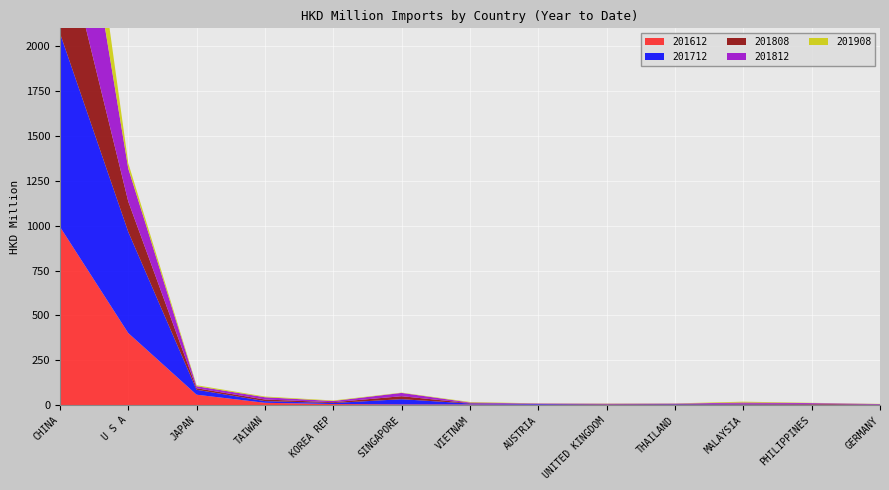

Reading right to left, what are all the values shown in this chart?

201612: 1.3	1.4	1.7	1.7	2.1	2.2	3.2	3.4	5.6	12.6	57.7	401.3	994.2
201712: 1.5	1.7	2.6	2.9	1.9	3.6	5.2	29.2	5.8	9.3	27.5	564.2	1079.7
201808: 1.1	3.5	3.5	1.4	1.3	1.2	2.2	16.7	4.4	8.9	8.5	169.2	618.6
201812: 1.7	4.4	6.3	2.1	2.0	1.7	3.5	18.4	6.7	12.7	11.3	184.4	931.2
201908: 0.9	1.4	4.7	1.1	1.3	0.7	3.0	1.7	3.1	4.0	5.5	29.6	475.0